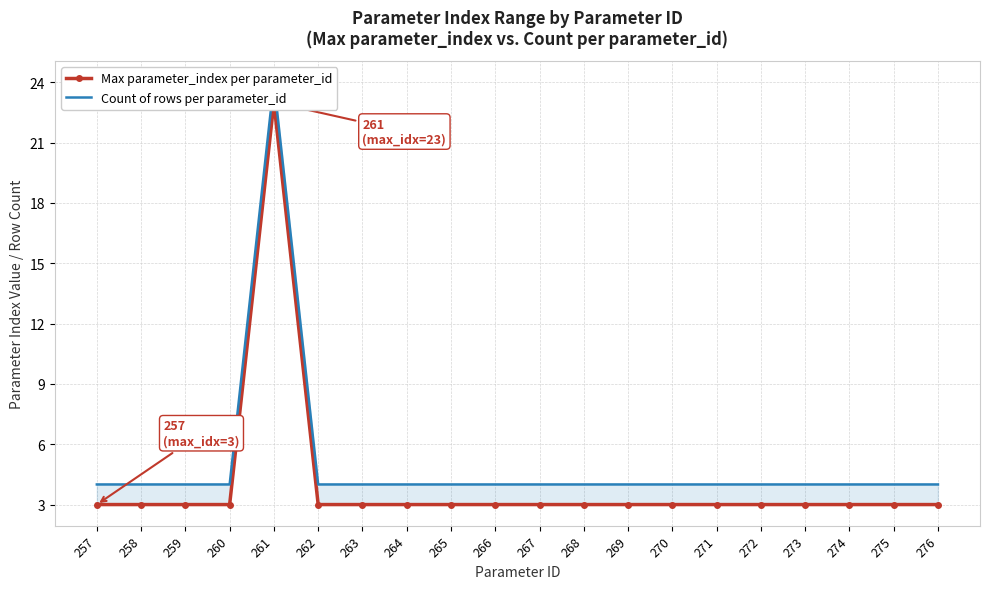

True or false: Max parameter_index per parameter_id and Count of rows per parameter_id cross at least once.

False